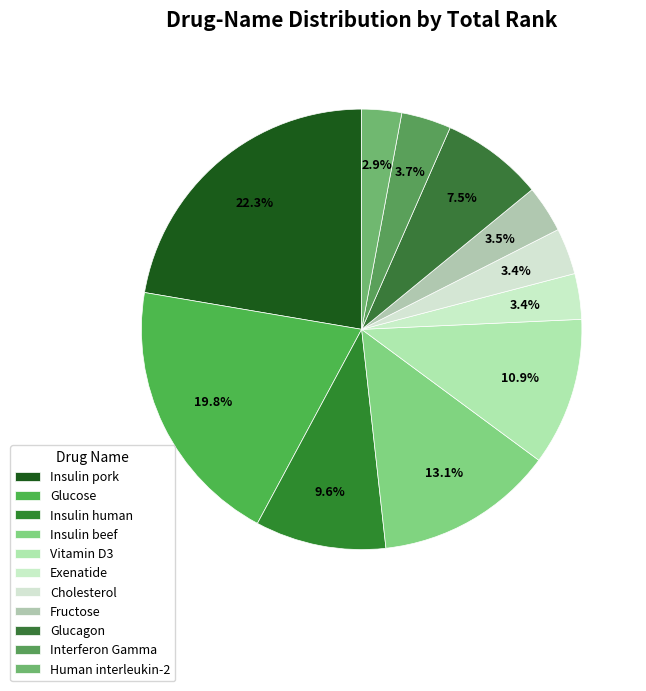

Combined, do Fructose and Vitamin D3 account for over 50%?

No